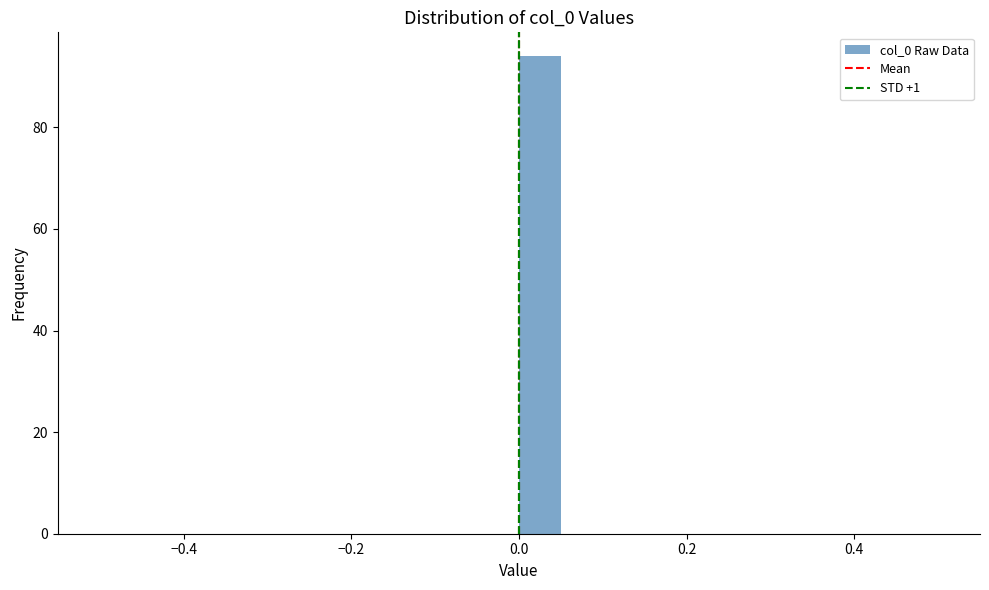

Around what value on the x-axis is the tallest bar? Give the approximate position of its centre, as read against the axis.

0.02